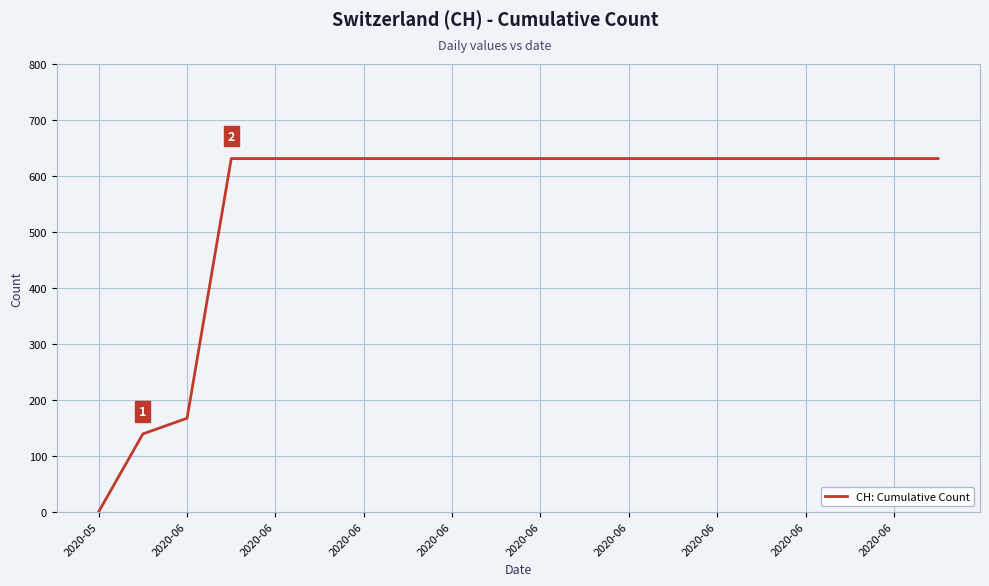

What is the greatest value displayed?

631